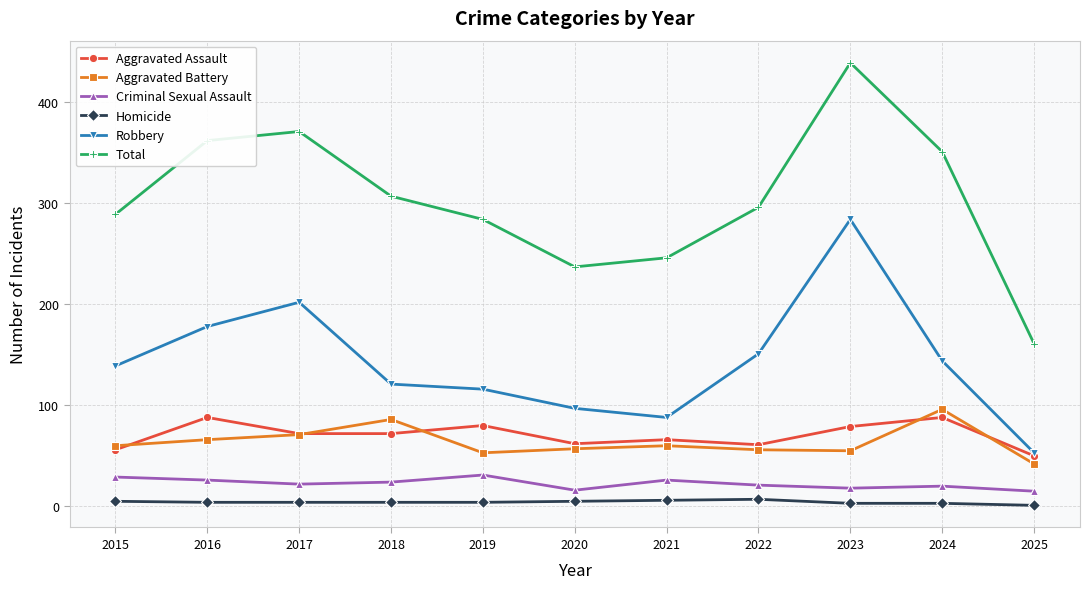

Which series changed the most between 2015 and 2017?

Total